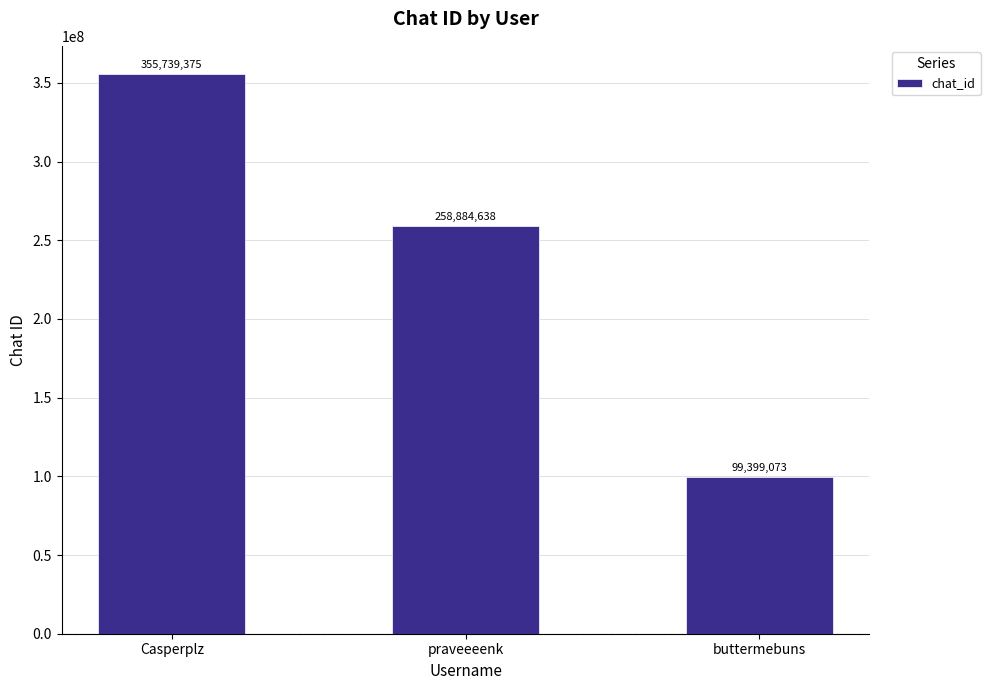

How many values are below 258884638?

1